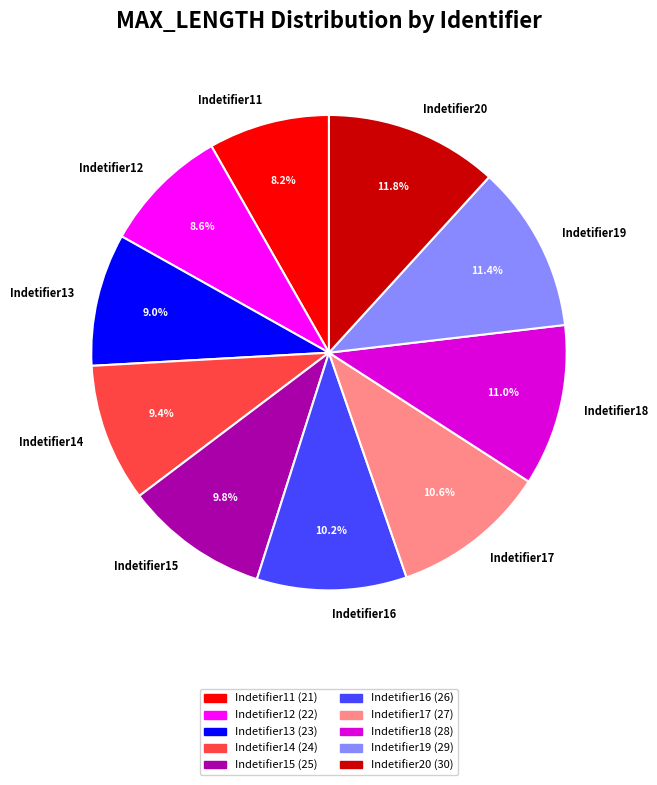

What is the ratio of the value at Indetifier19 to the value at Indetifier20?

1.0